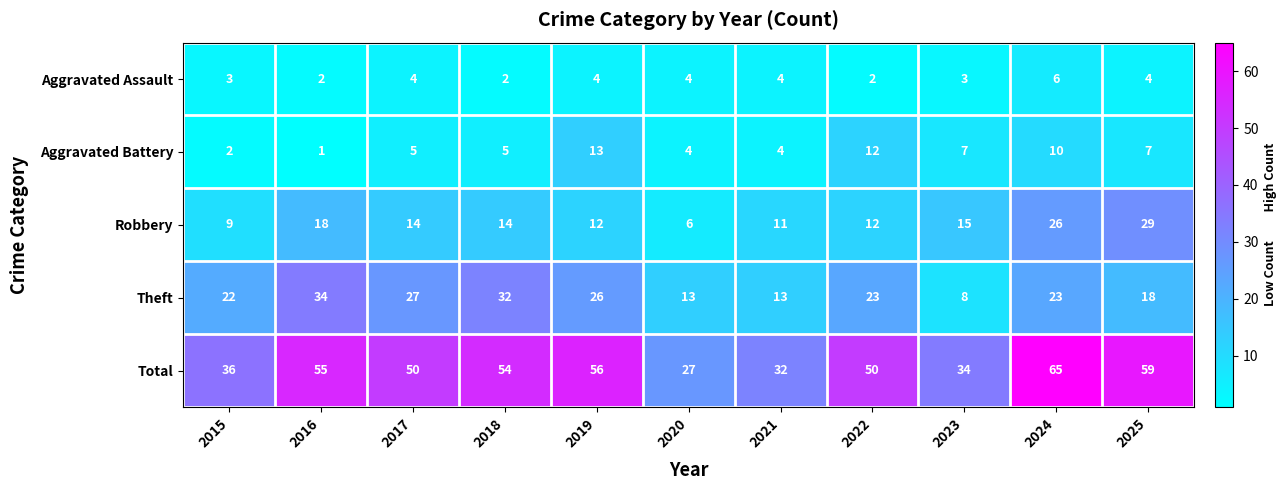

Where does the Theft series first go above 23?

2016